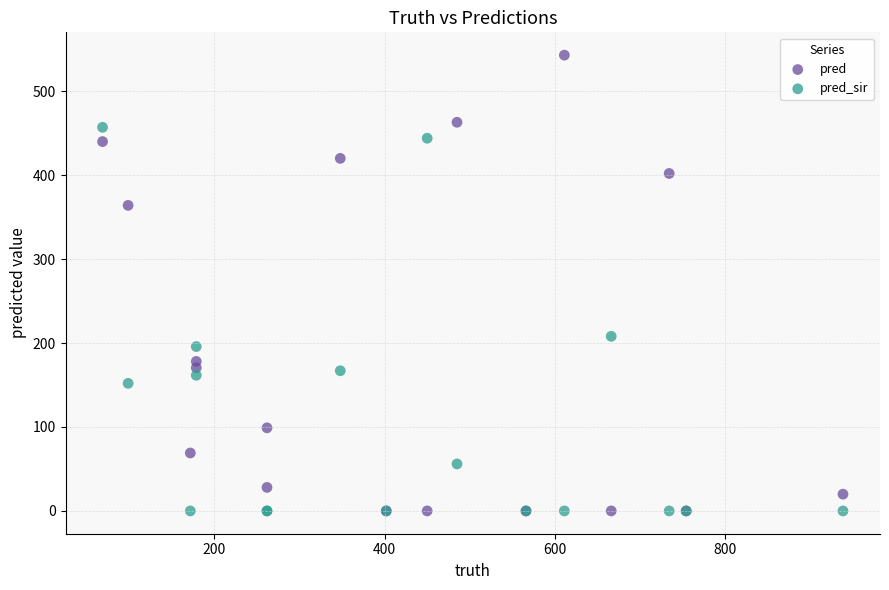

In the pred_sir series, what Y value is closest to 228?

208.0